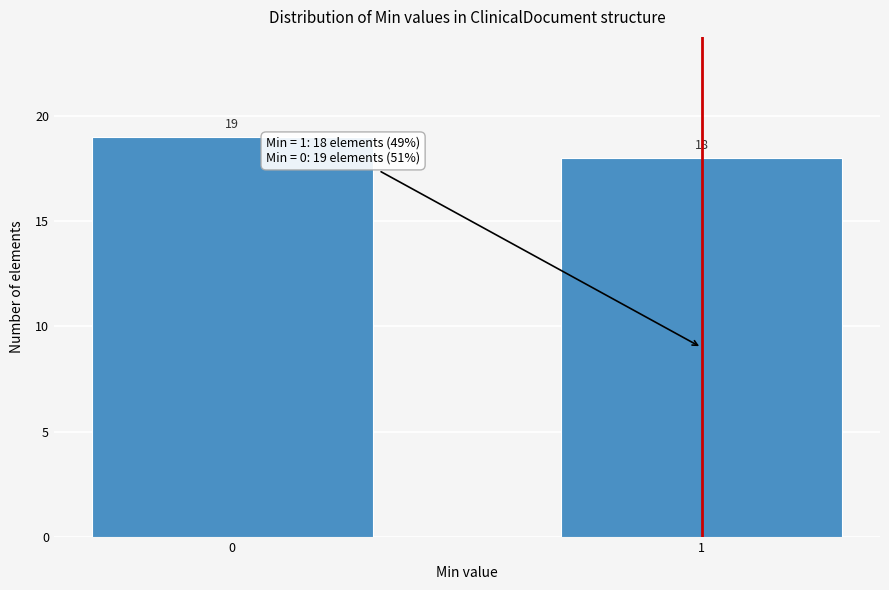

Reading left to right, transcribe all the data shown in this chart.

0=19	1=18